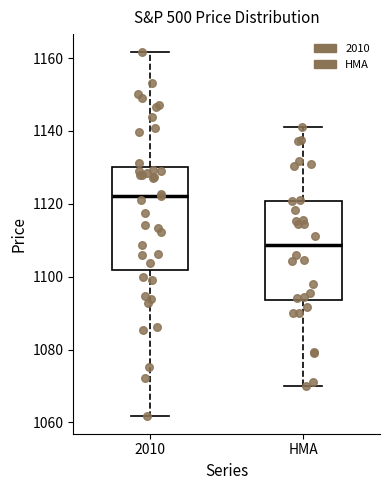

Which box's median line is the highest?

2010